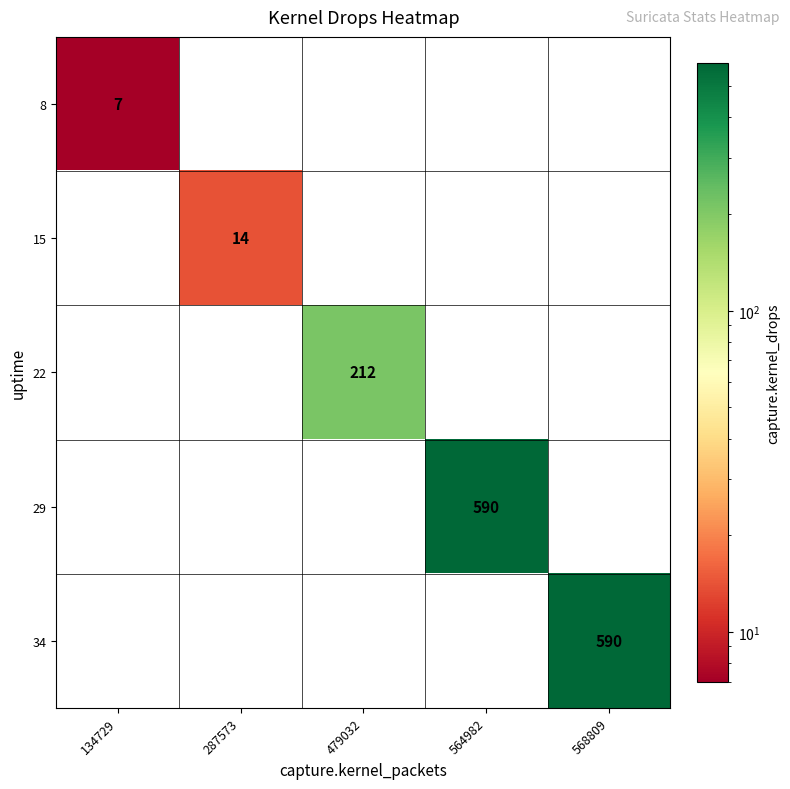

The value of 15 at 287573 is 14. True or false?

True